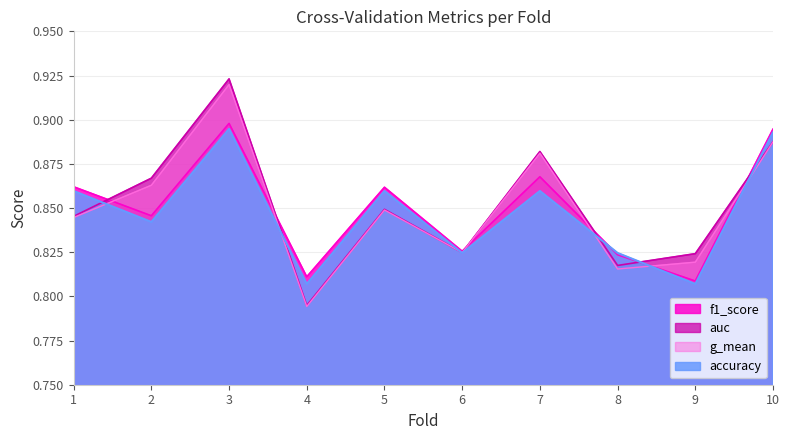

True or false: f1_score and auc cross at least once.

True